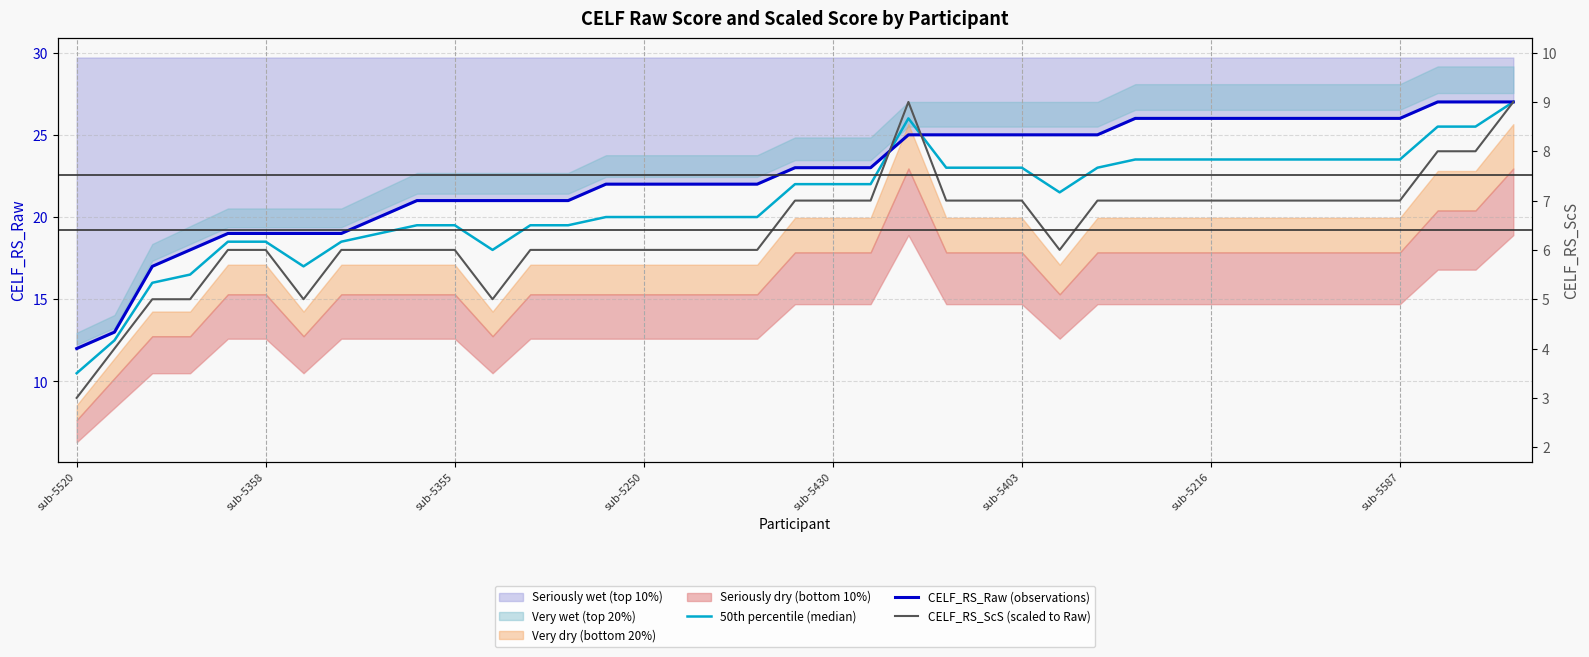

List the series in order of their overall mean, highest first.

CELF_RS_Raw (observations), 50th percentile (median), CELF_RS_ScS (scaled to Raw)